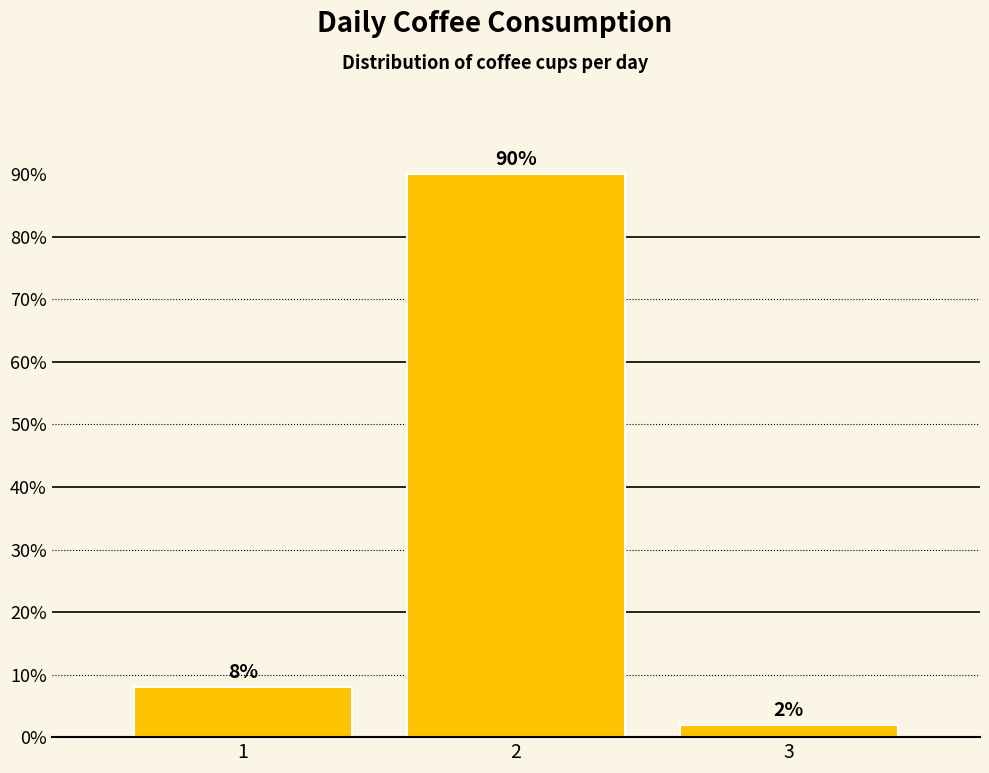

Reading right to left, extract all data points from this chart.

3=2	2=90	1=8